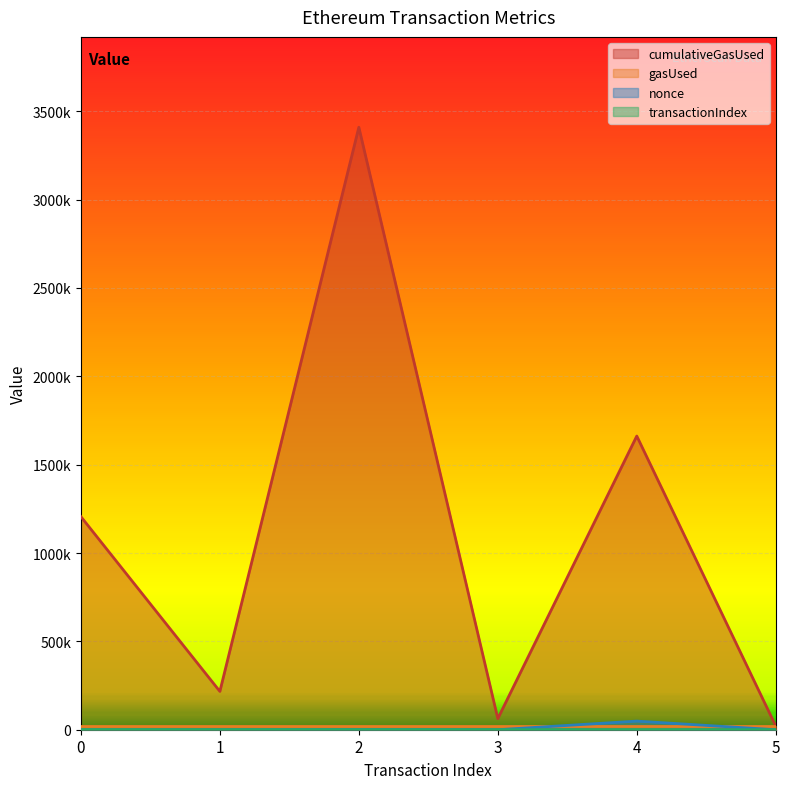

Does the chart display data point markers on the line(s)?

No